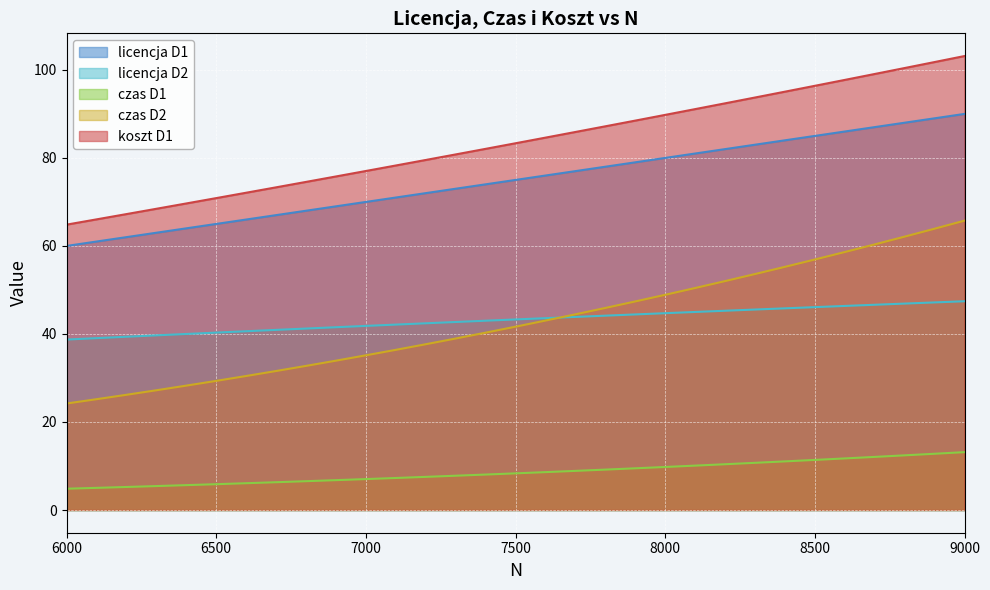

What are all the series names shown in the legend?

licencja D1, licencja D2, czas D1, czas D2, koszt D1